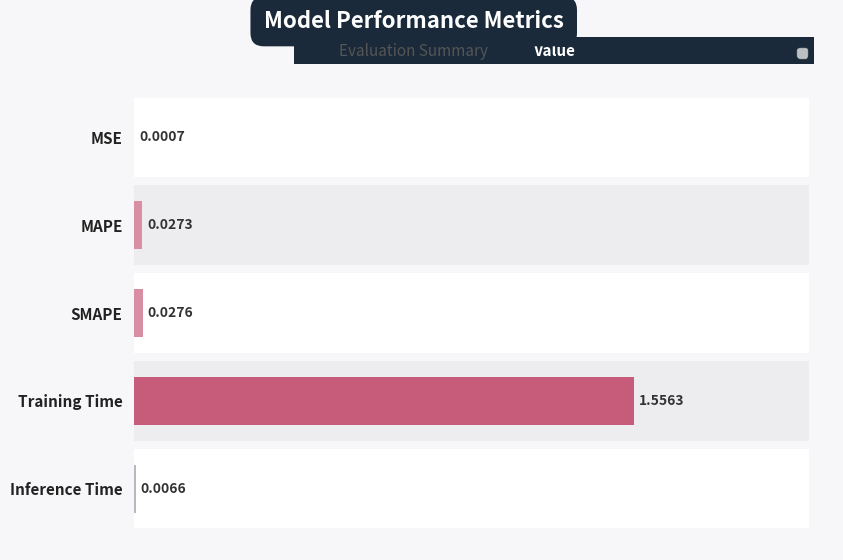

Is it true that the value at SMAPE is 0.0?

False